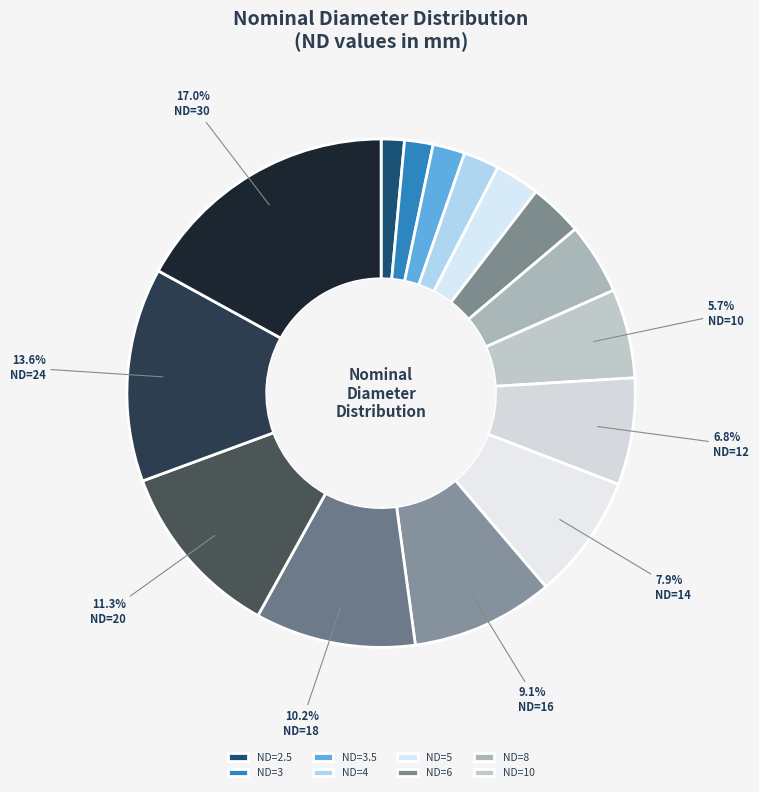

How many slices are in this pie chart?

15